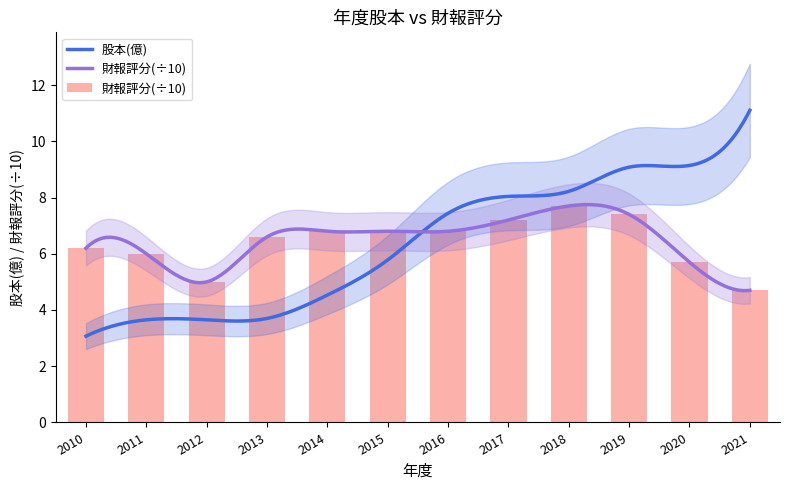

True or false: the data shows 2.9 at 2013.

False